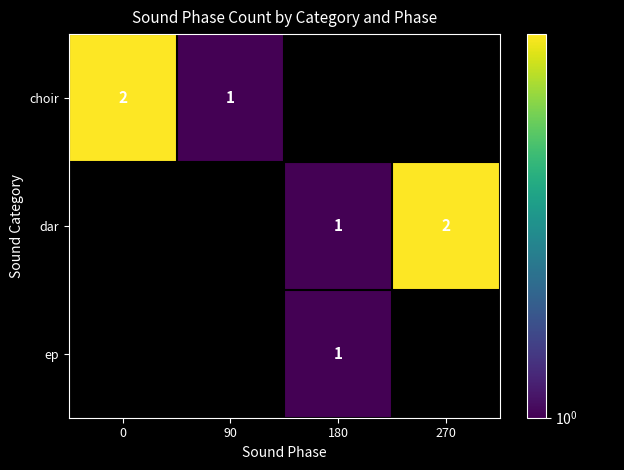

The value of dar at 270 is 2. True or false?

True